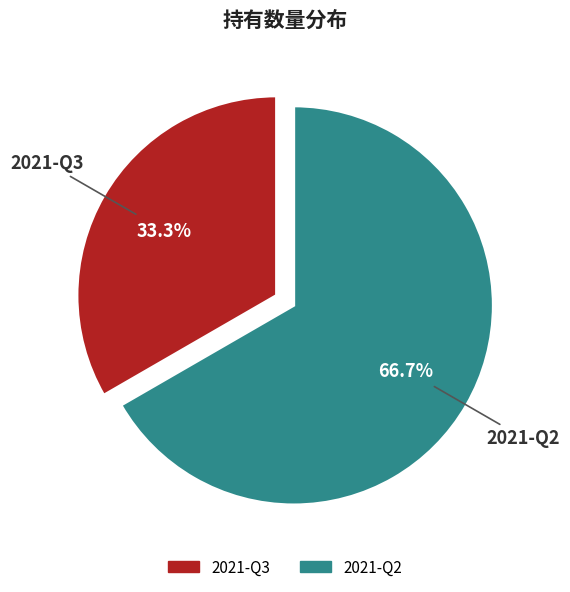

Does 2021-Q2 account for over 50% of the chart?

Yes